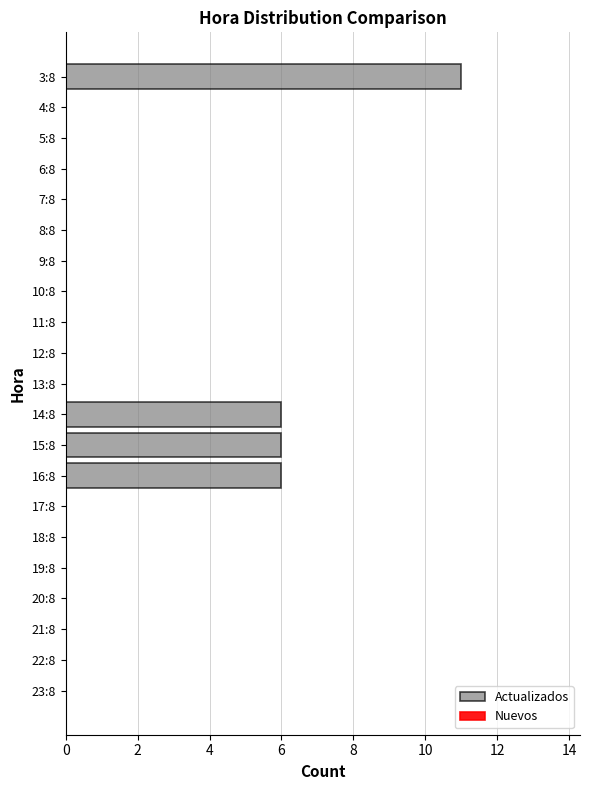

At which category does the chart reach its peak across all series?

3:8